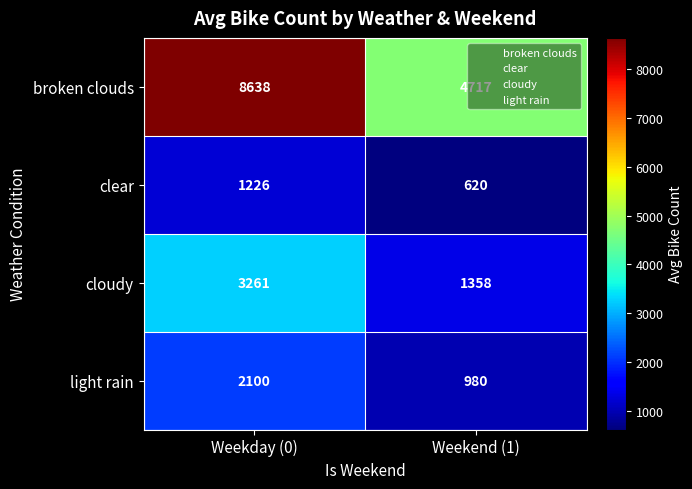

At which category does the chart reach its minimum across all series?

Weekend (1)